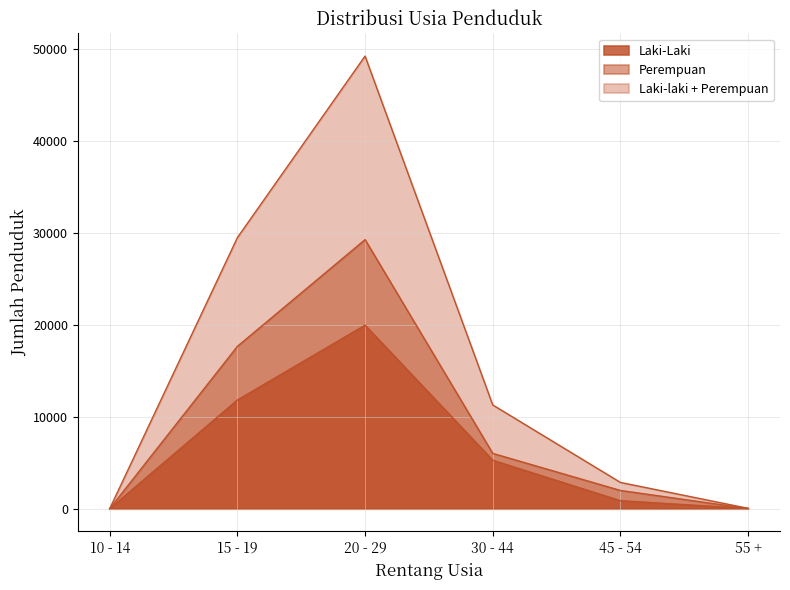

Where is the first local maximum for Laki-laki + Perempuan?

20 - 29